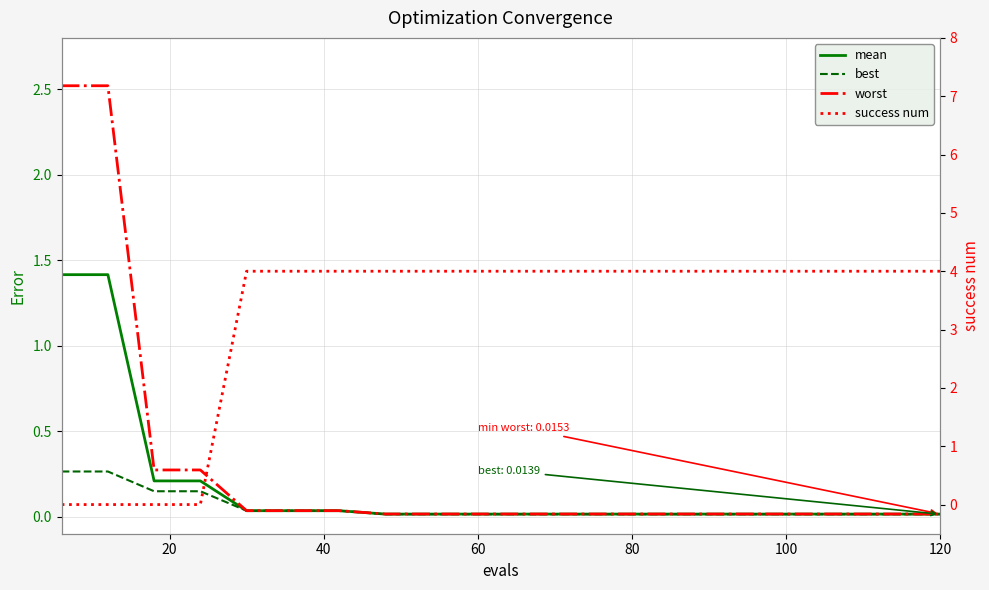

How many intersections are there between mean and success num?

1